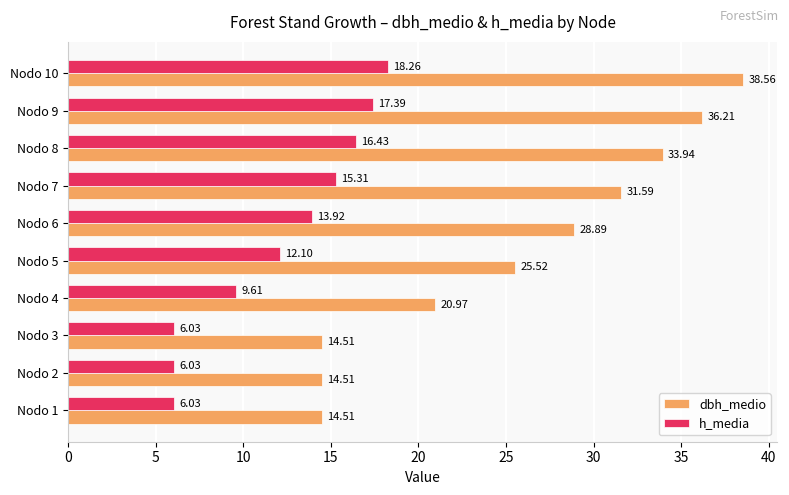

At which category is the sum across all series the highest?

Nodo 10